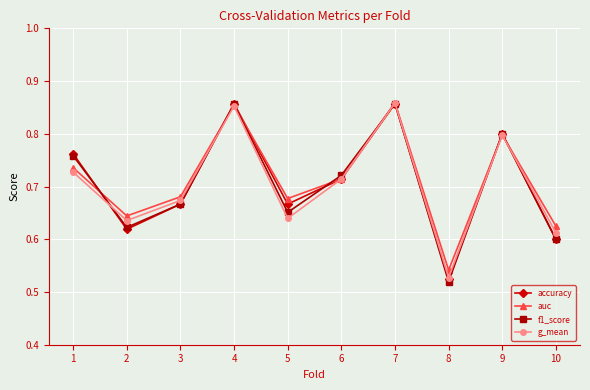

Where is g_mean nearest to the value 0?

8